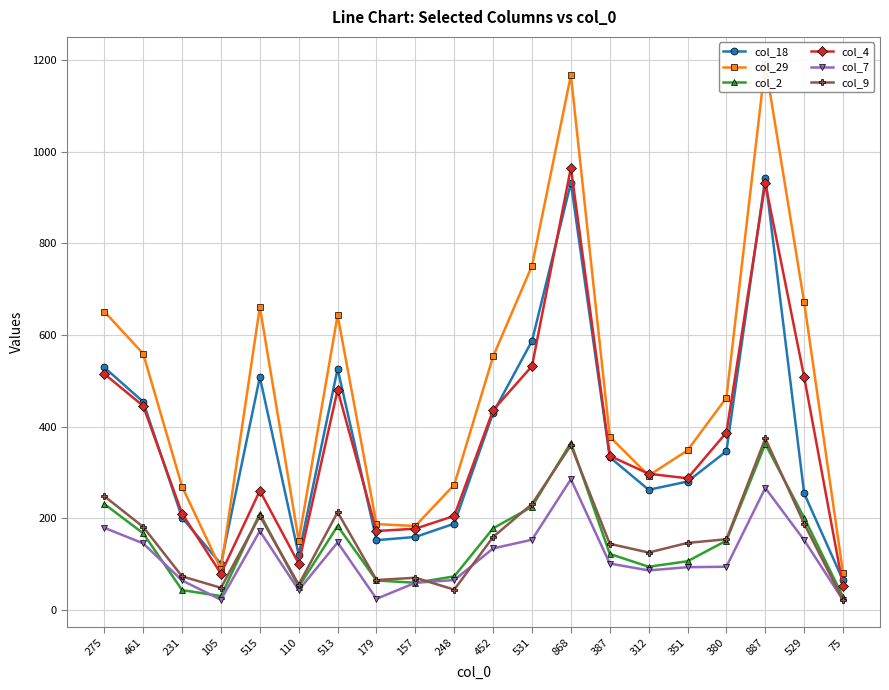

Between 529 and 531, which is larger?

531